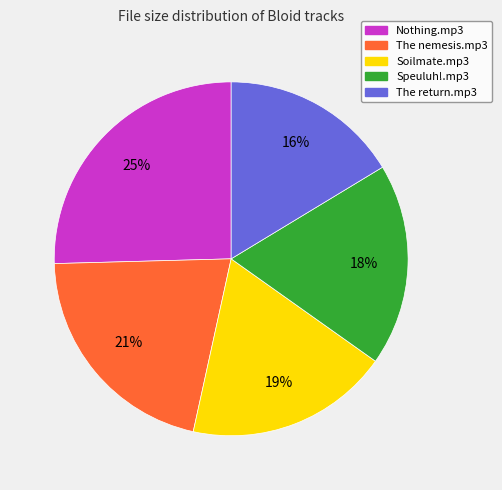

To the nearest percent, what is the difference between the largest and smallest slice percentages?

9%